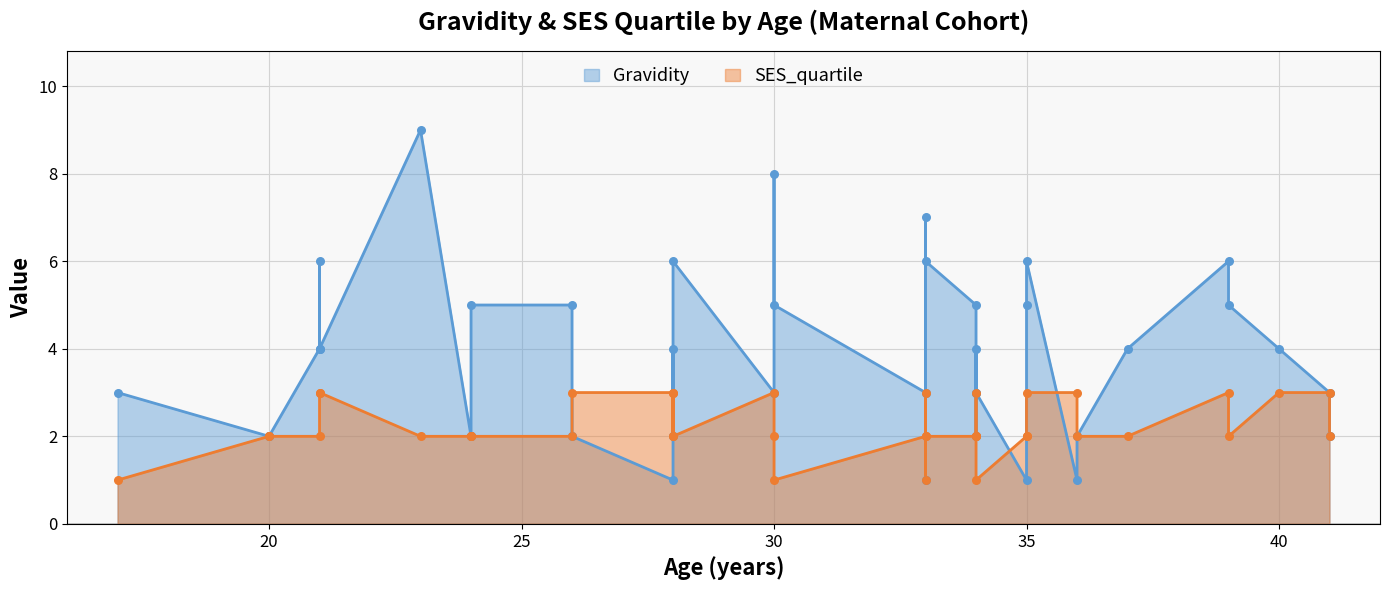

Which series contains the highest Y value?

Gravidity